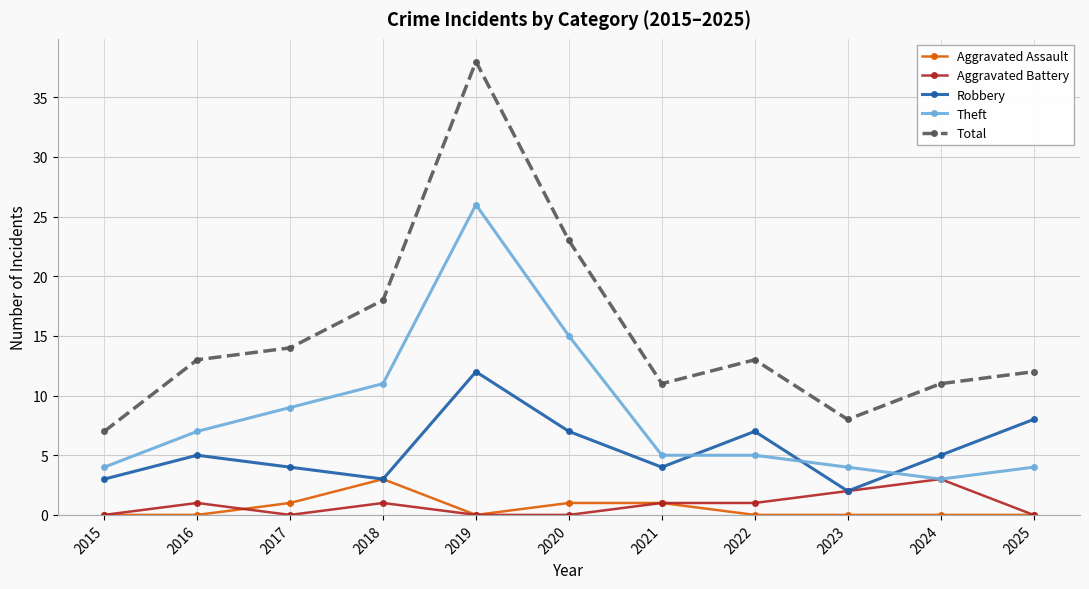

Which series has the widest spread of values?

Total